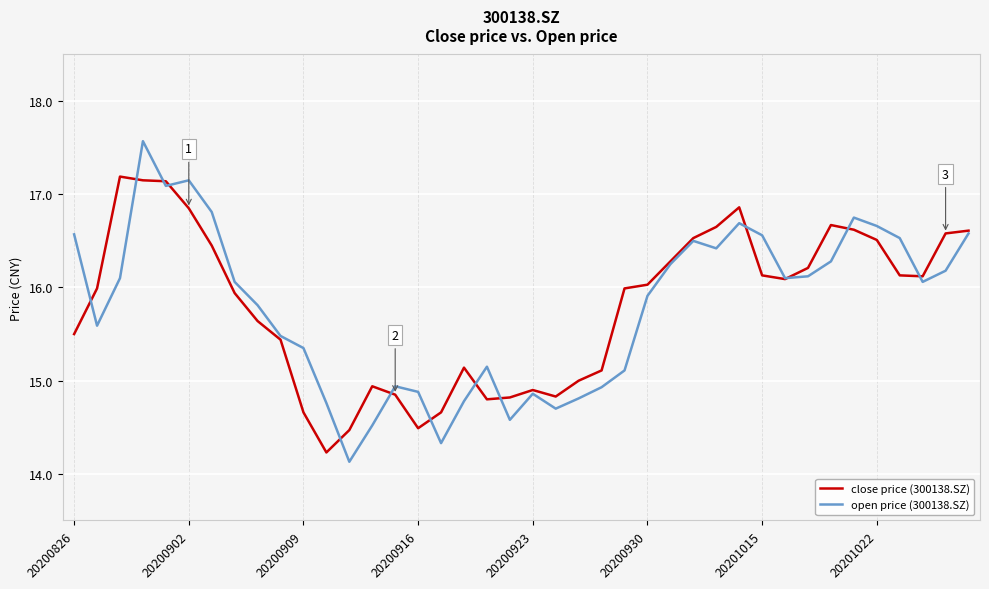

Count the number of categories in the chart.

40